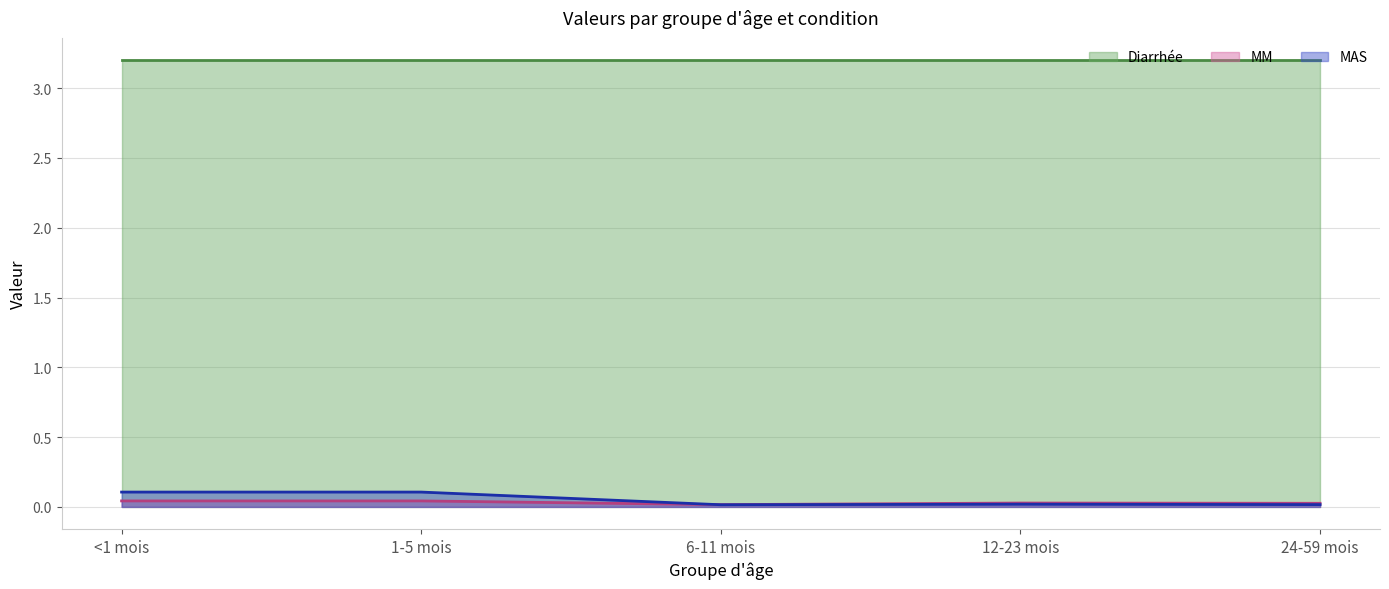

At which category does MAS reach its first local valley?

6-11 mois